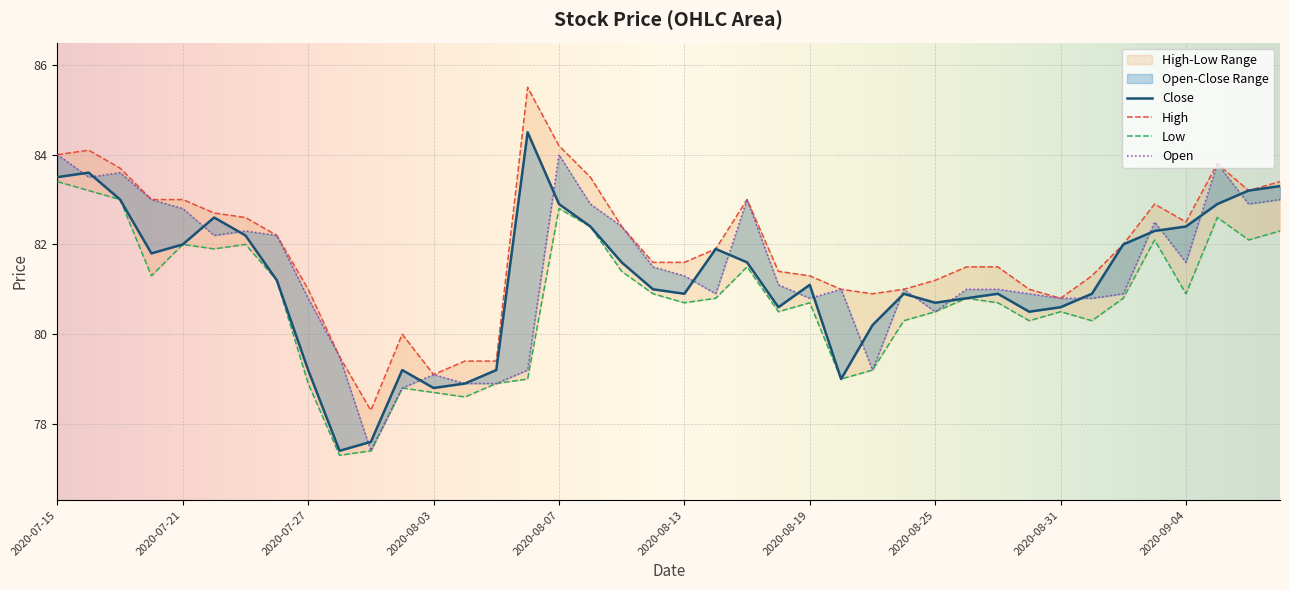

Reading left to right, what are all the values shown in this chart?

Close: 83.5	83.6	83.0	81.8	82.0	82.6	82.2	81.2	79.2	77.4	77.6	79.2	78.8	78.9	79.2	84.5	82.9	82.4	81.6	81.0	80.9	81.9	81.6	80.6	81.1	79.0	80.2	80.9	80.7	80.8	80.9	80.5	80.6	80.9	82.0	82.3	82.4	82.9	83.2	83.3
High: 84.0	84.1	83.7	83.0	83.0	82.7	82.6	82.2	81.0	79.5	78.3	80.0	79.1	79.4	79.4	85.5	84.2	83.5	82.4	81.6	81.6	81.9	83.0	81.4	81.3	81.0	80.9	81.0	81.2	81.5	81.5	81.0	80.8	81.3	82.0	82.9	82.5	83.8	83.2	83.4
Low: 83.4	83.2	83.0	81.3	82.0	81.9	82.0	81.2	78.9	77.3	77.4	78.8	78.7	78.6	78.9	79.0	82.8	82.4	81.4	80.9	80.7	80.8	81.5	80.5	80.7	79.0	79.2	80.3	80.5	80.8	80.7	80.3	80.5	80.3	80.8	82.1	80.9	82.6	82.1	82.3
Open: 84.0	83.5	83.6	83.0	82.8	82.2	82.3	82.2	80.8	79.5	77.4	78.8	79.1	78.9	78.9	79.2	84.0	82.9	82.4	81.5	81.3	80.9	83.0	81.1	80.8	81.0	79.2	81.0	80.5	81.0	81.0	80.9	80.8	80.8	80.9	82.5	81.6	83.8	82.9	83.0